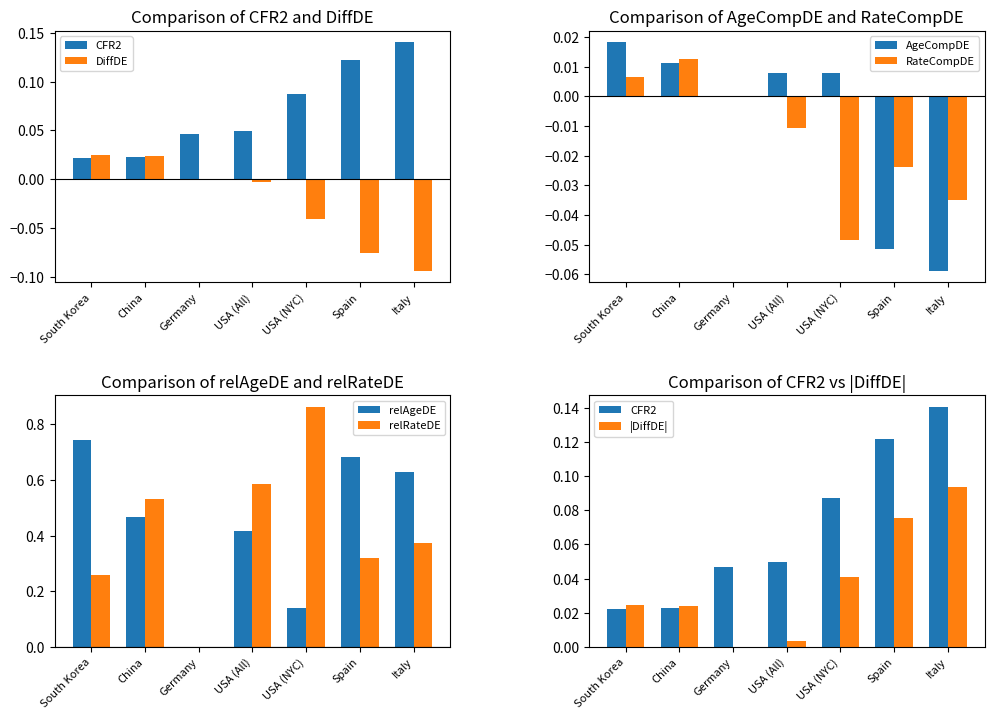

Reading right to left, what are all the values shown in this chart?

CFR2: Italy=0.1	Spain=0.1	USA (NYC)=0.1	USA (All)=0.0	Germany=0.0	China=0.0	South Korea=0.0
DiffDE: Italy=-0.1	Spain=-0.1	USA (NYC)=-0.0	USA (All)=-0.0	Germany=0.0	China=0.0	South Korea=0.0